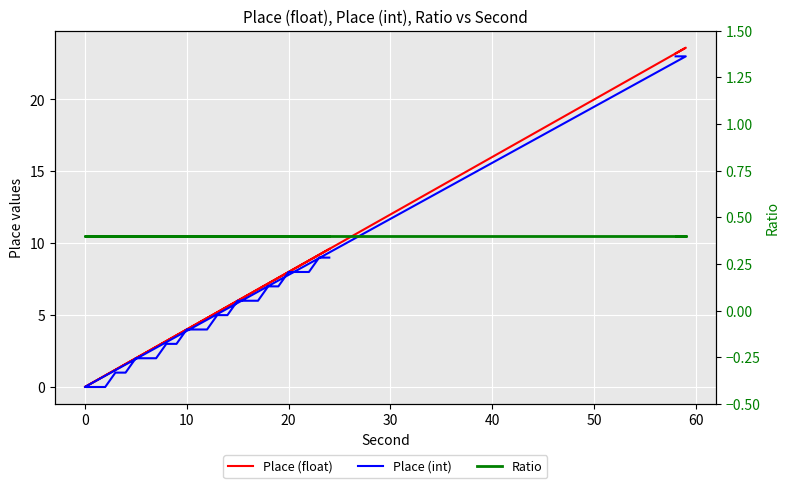

Which series has the widest spread of values?

Place (float)